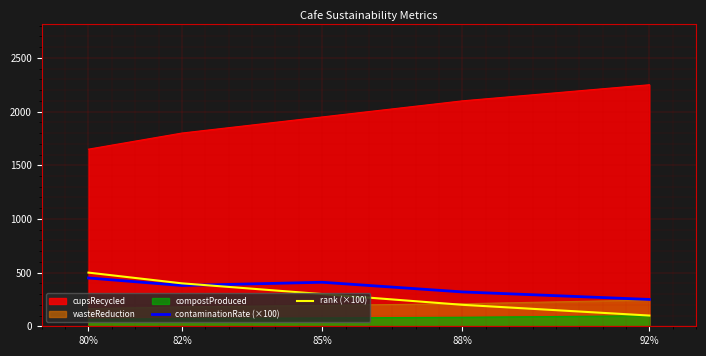

What is the approximate value of rank (×100) at 85%?

300.0